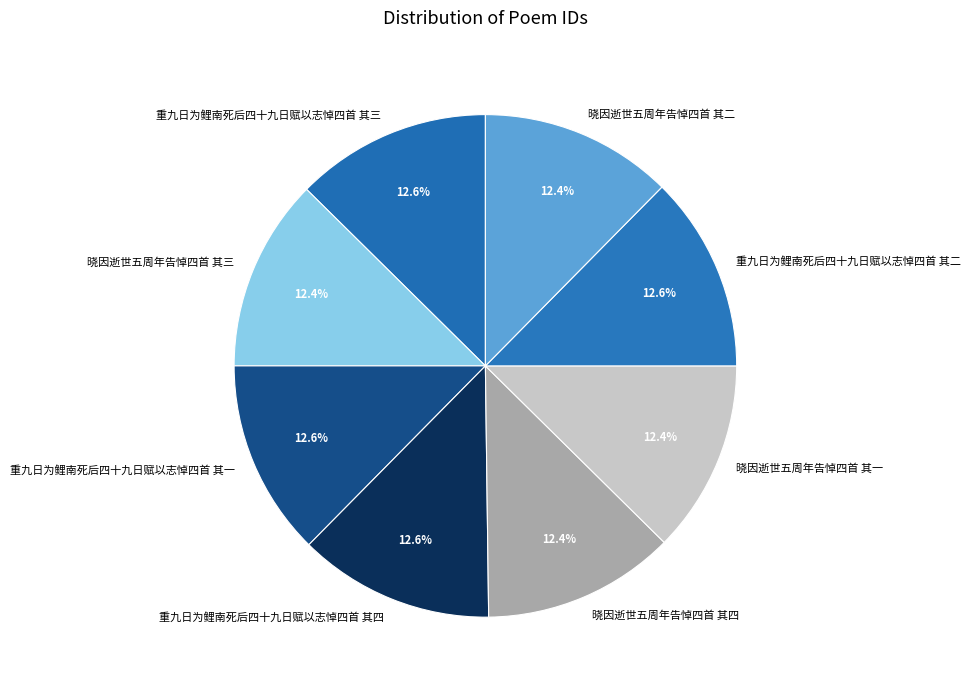

What percentage is NOT represented by 重九日为鲤南死后四十九日赋以志悼四首 其一?

87.4%